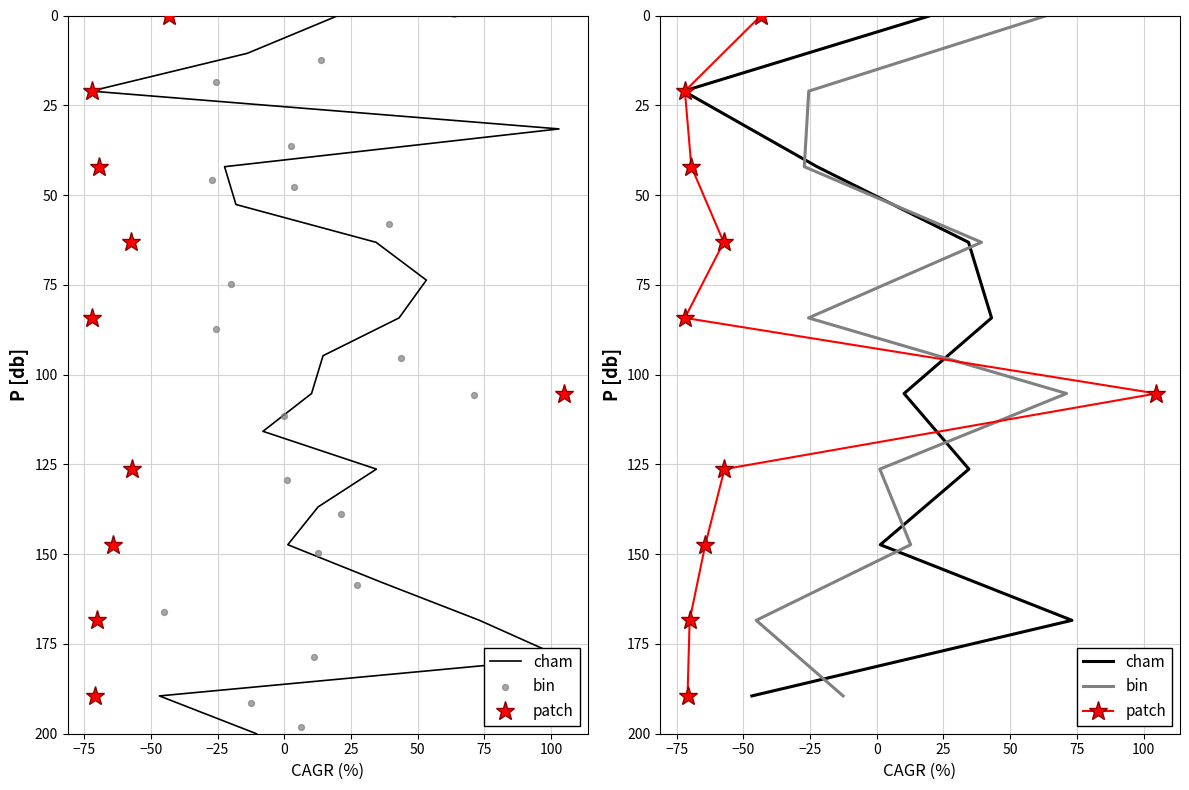

What are all the series names shown in the legend?

cham, patch, bin